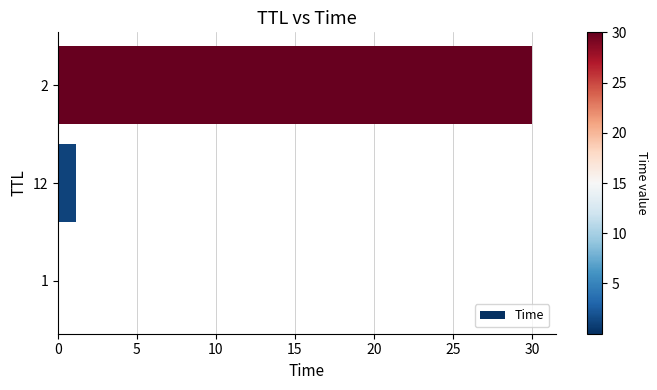

The chart shows a value of 1.2 at 12. True or false?

True